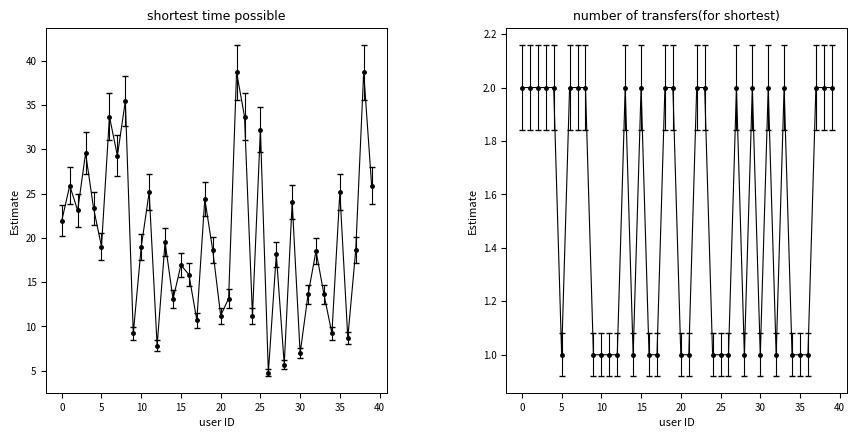

Rank the series by their average value, from lowest to highest.

number of transfers(for shortest), shortest time possible